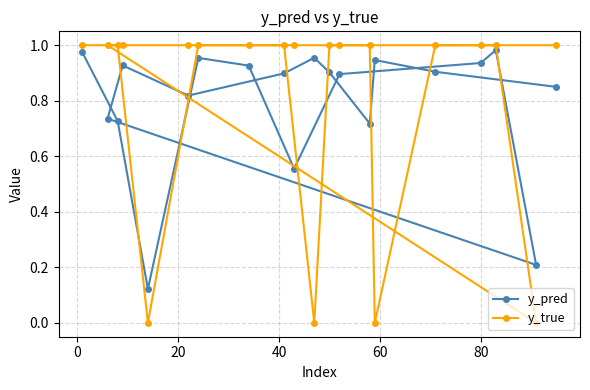

What is the sum of all y_true values?

16.0